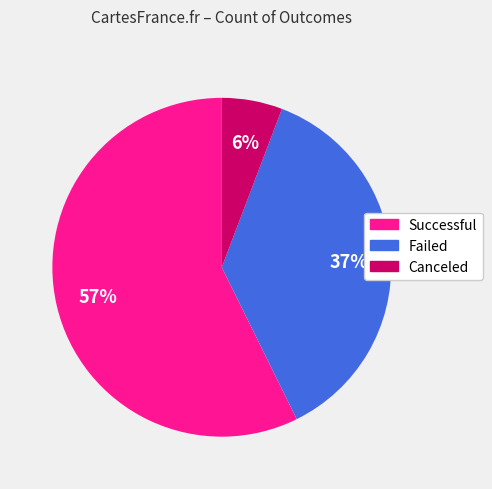

Is there any slice that represents more than half of the pie?

Yes